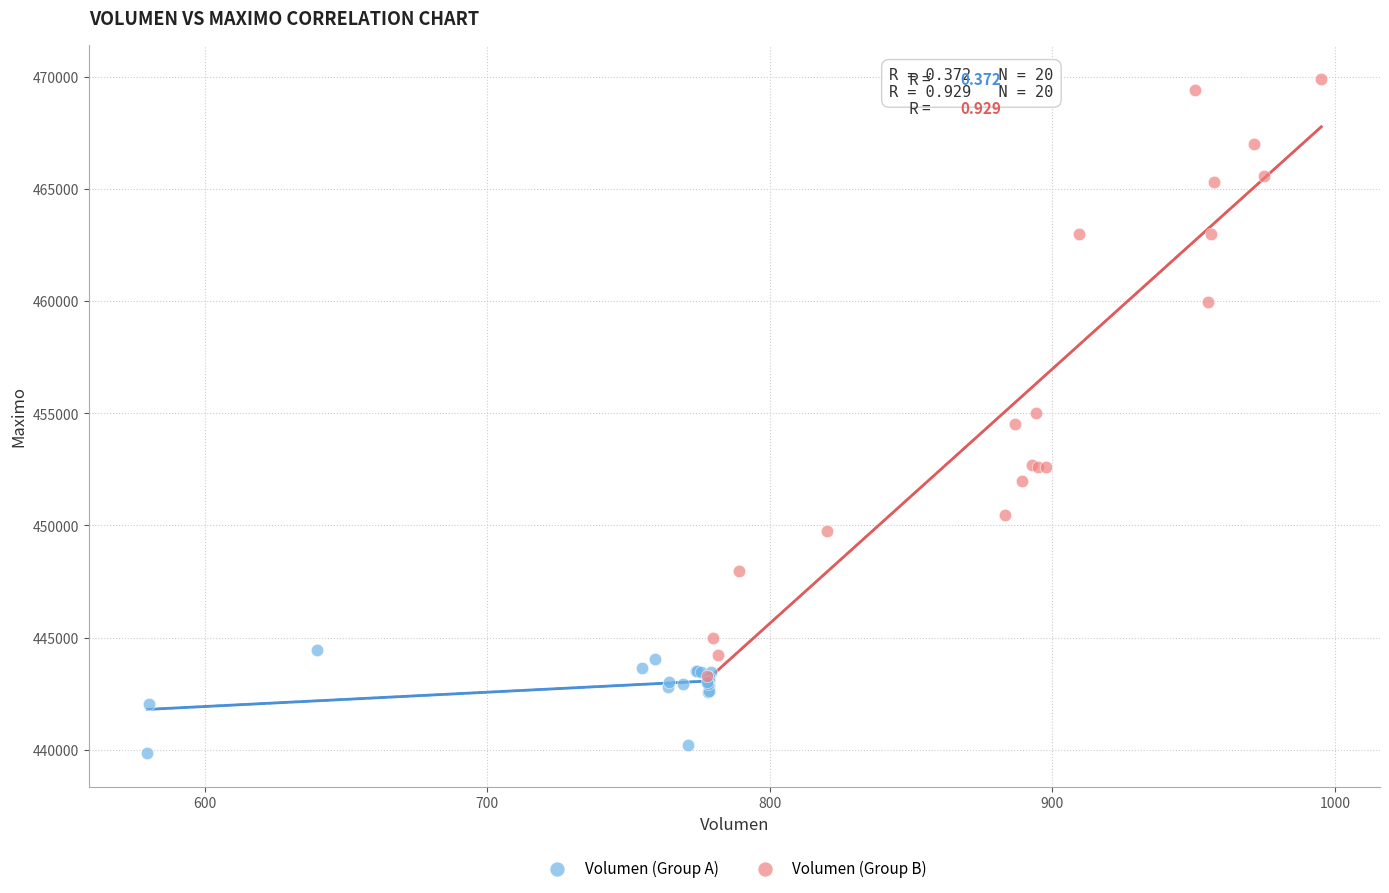

Which series reaches the maximum Y coordinate?

Volumen (Group B)